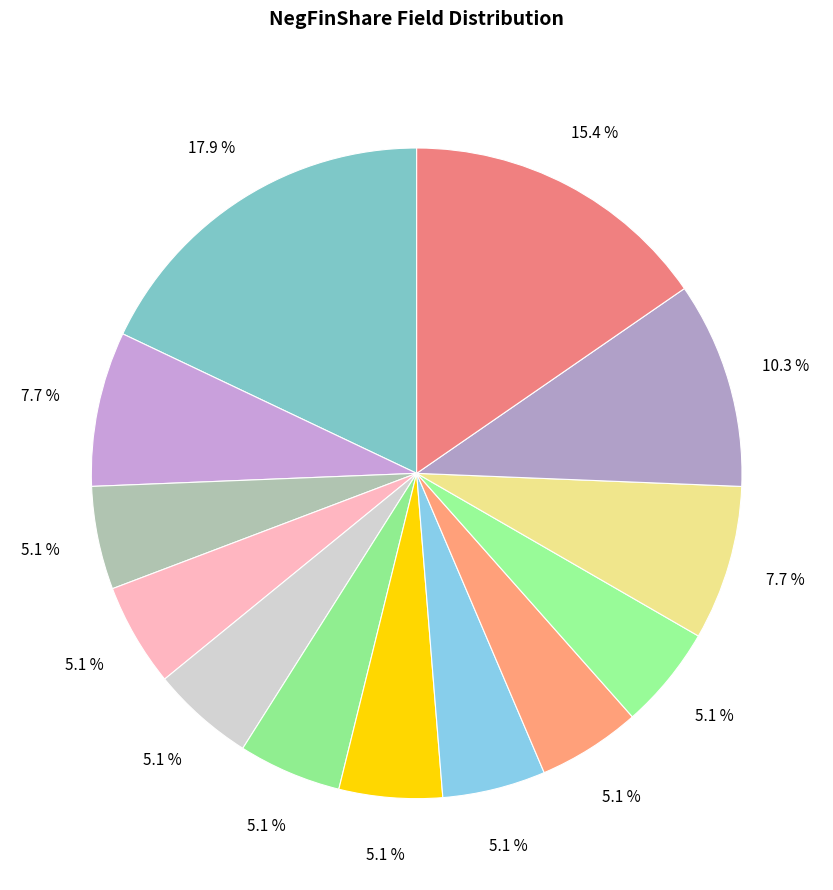

To the nearest percent, what is the average slice percentage?

8%